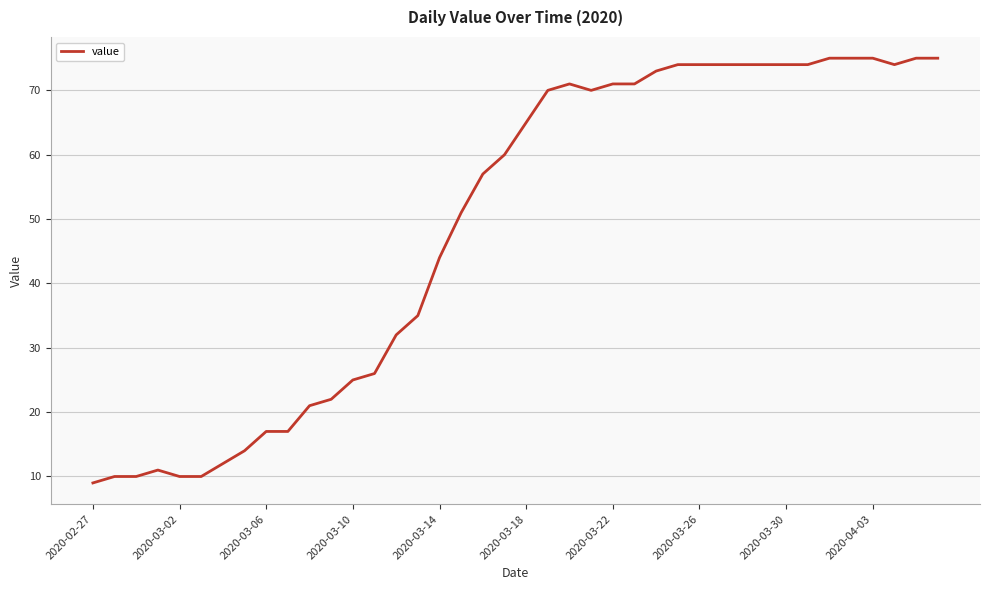

What is the greatest value displayed?

75